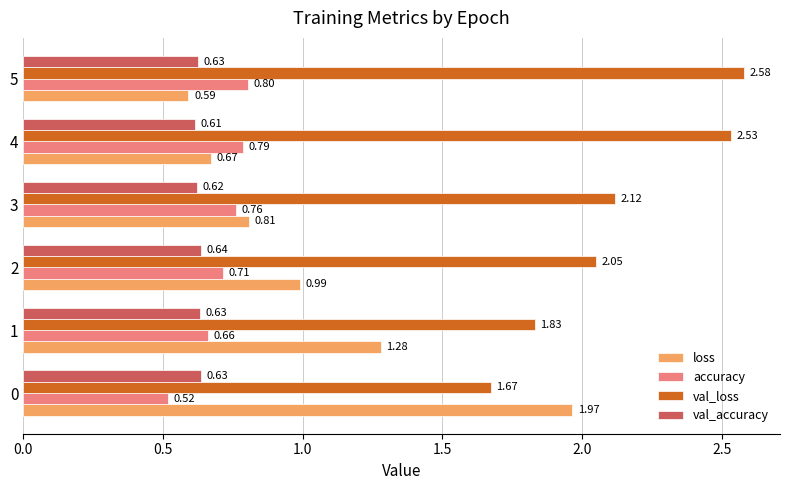

Which series changed the most between 1 and 3?

loss